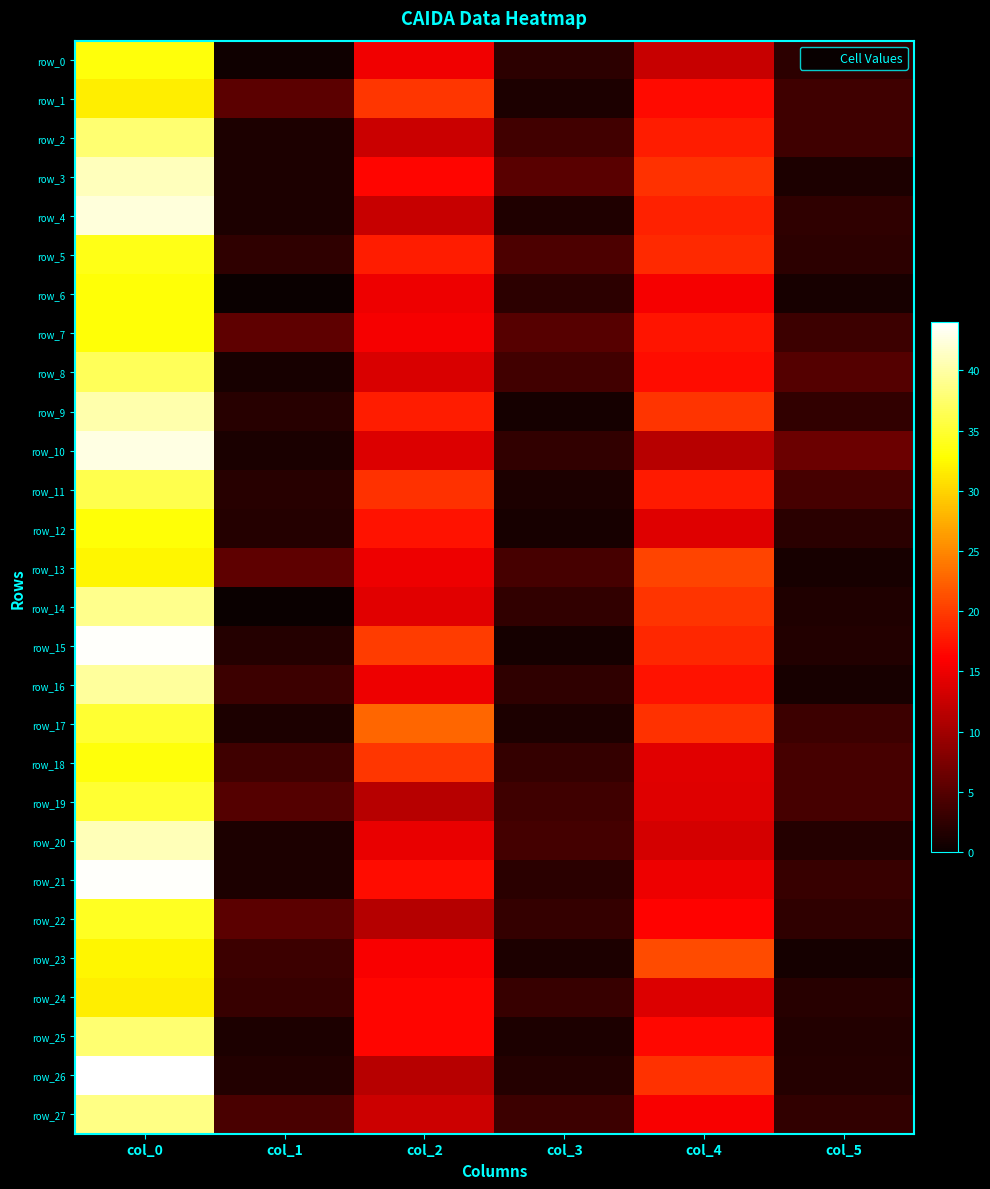

How many values in the row_14 series exceed 14?

3